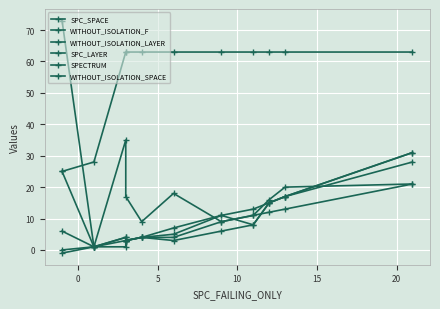

True or false: SPECTRUM and WITHOUT_ISOLATION_F intersect in this chart.

False